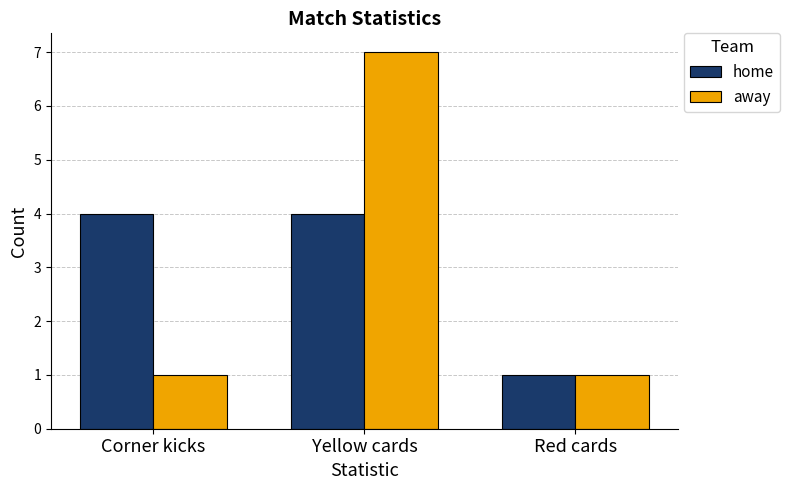

At Yellow cards, list the series in order from smallest to largest.

home, away